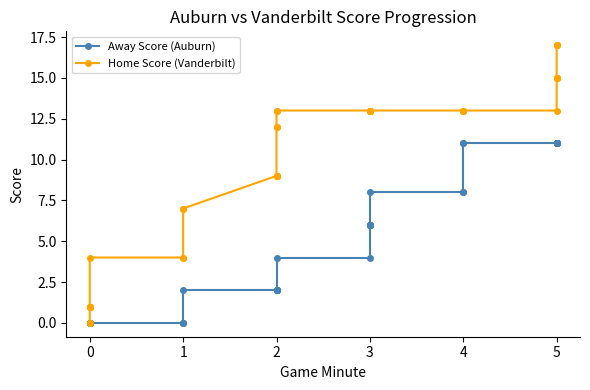

Reading left to right, extract all data points from this chart.

Away Score (Auburn): 0	0	0	0	0	0	0	0	0	0	0	2	2	2	2	2	2	2	2	4	4	6	6	6	6	6	6	8	8	8	11	11	11	11	11	11	11	11	11	11
Home Score (Vanderbilt): 0	0	1	1	1	1	1	4	4	4	7	7	9	9	9	9	12	12	13	13	13	13	13	13	13	13	13	13	13	13	13	13	13	15	15	15	15	17	17	17